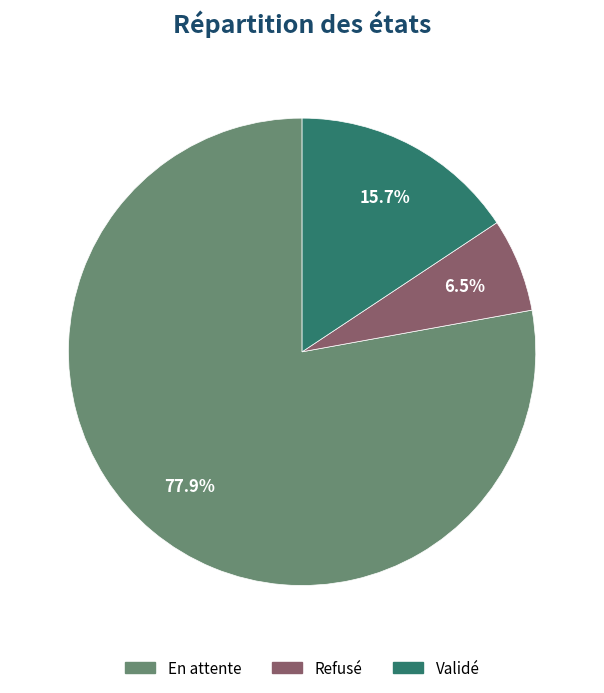

Which has a higher value, En attente or Validé?

En attente